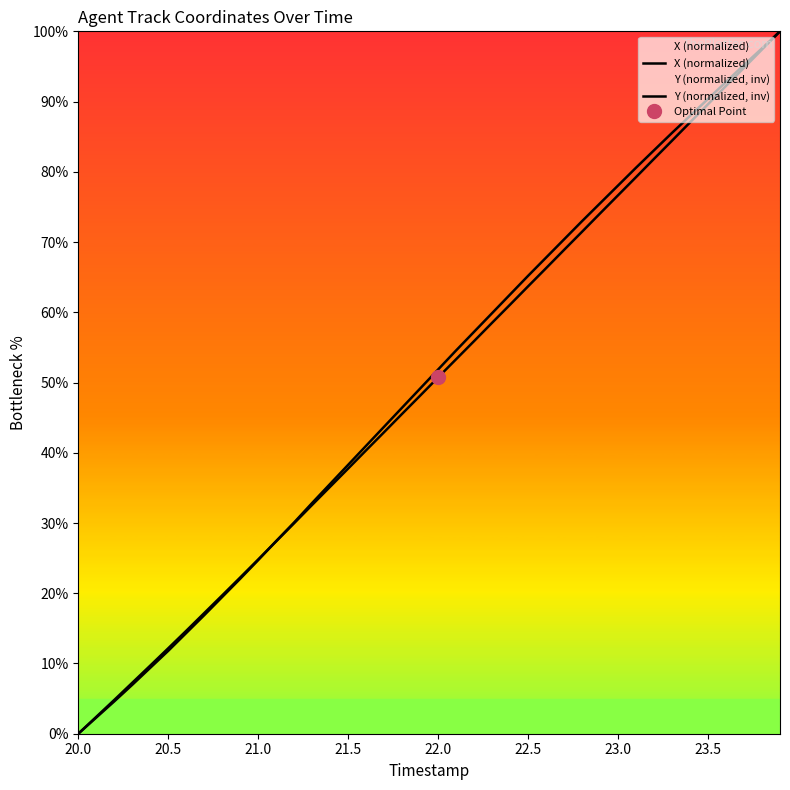

Reading right to left, what are all the values shown in this chart?

X (normalized): 100.0	97.6	95.2	92.8	90.4	88.0	85.5	83.1	80.6	78.1	75.5	73.0	70.4	67.8	65.2	62.5	59.9	57.2	54.6	51.9	49.1	46.4	43.7	41.0	38.3	35.6	32.9	30.1	27.4	24.7	22.1	19.5	16.9	14.3	11.8	9.4	7.0	4.6	2.3	0.0
Y (normalized, inv): 100.0	97.4	94.8	92.2	89.6	87.0	84.4	81.8	79.2	76.7	74.1	71.5	68.9	66.3	63.7	61.1	58.5	55.9	53.3	50.7	48.1	45.5	42.9	40.4	37.8	35.2	32.6	30.0	27.4	24.8	22.2	19.7	17.2	14.7	12.2	9.7	7.3	4.8	2.4	0.0